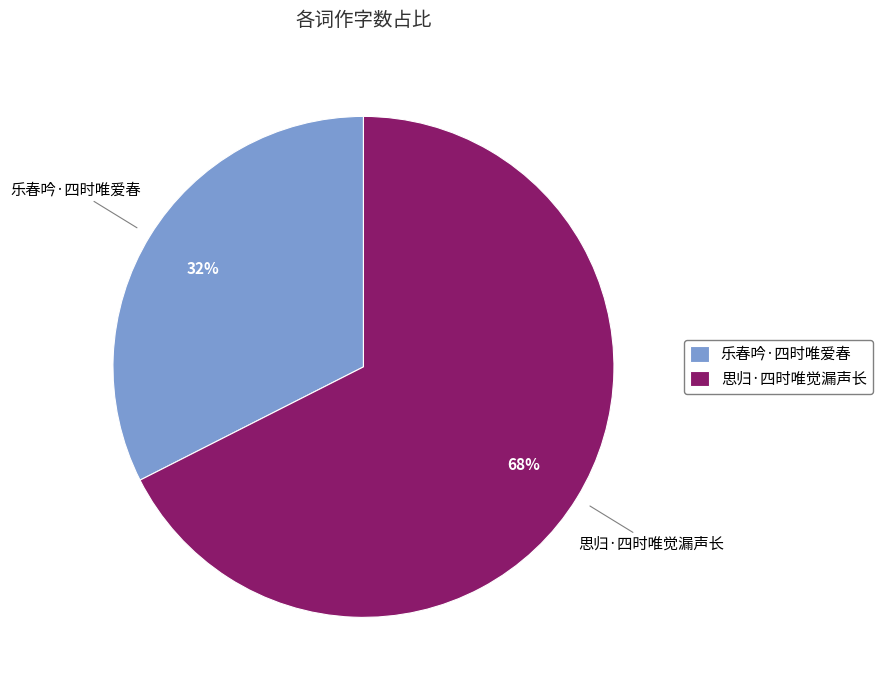

How many slices are in this pie chart?

2